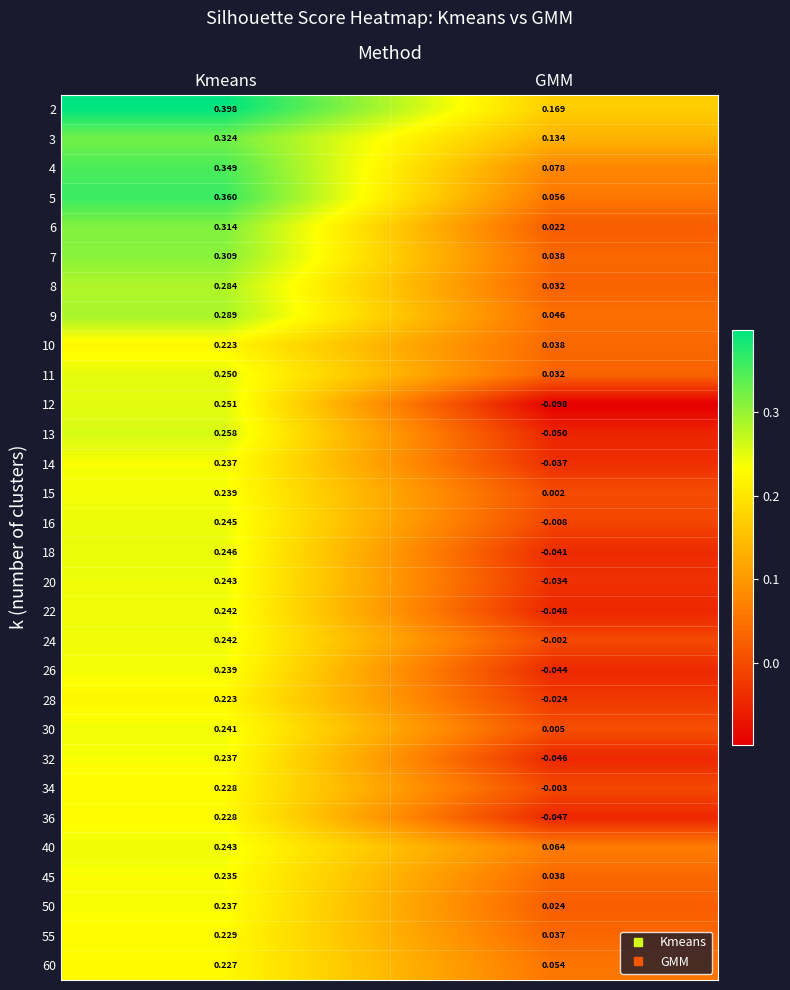

List the labels in order of 28 value, smallest first.

GMM, Kmeans